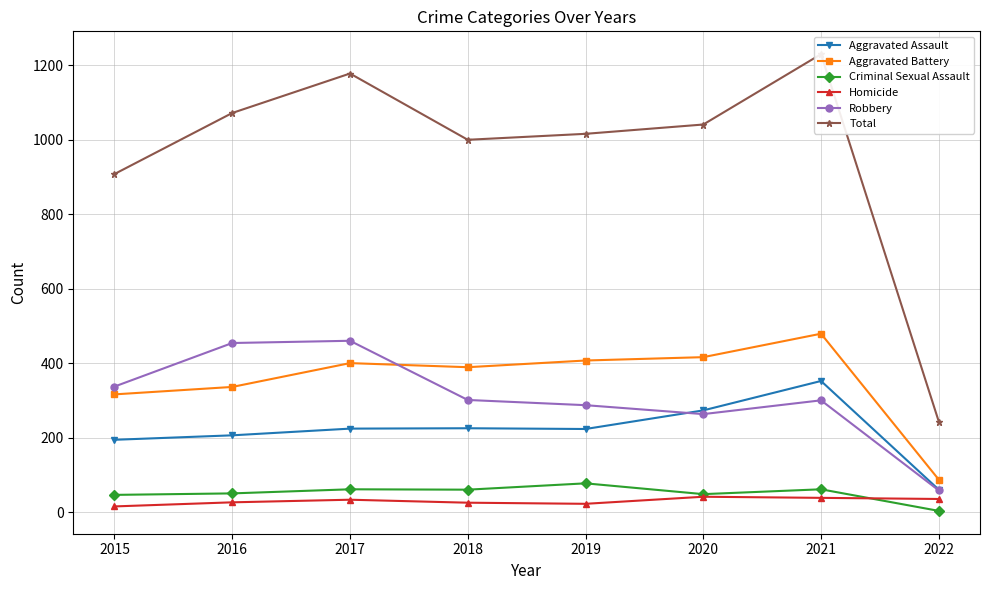

What is the average value of the Criminal Sexual Assault series?

51